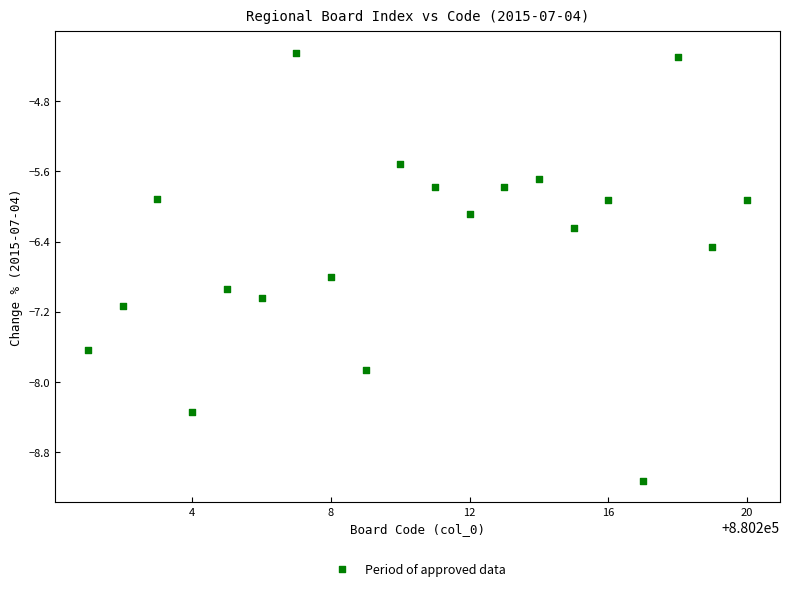

What is the range of X values (max minus min)?

19.0